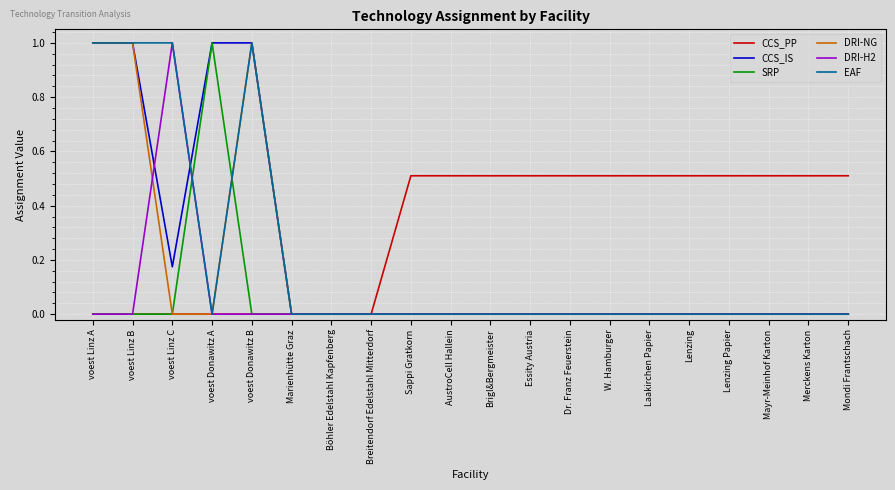

True or false: DRI-NG has a value of 0.5 at AustroCell Hallein.

False